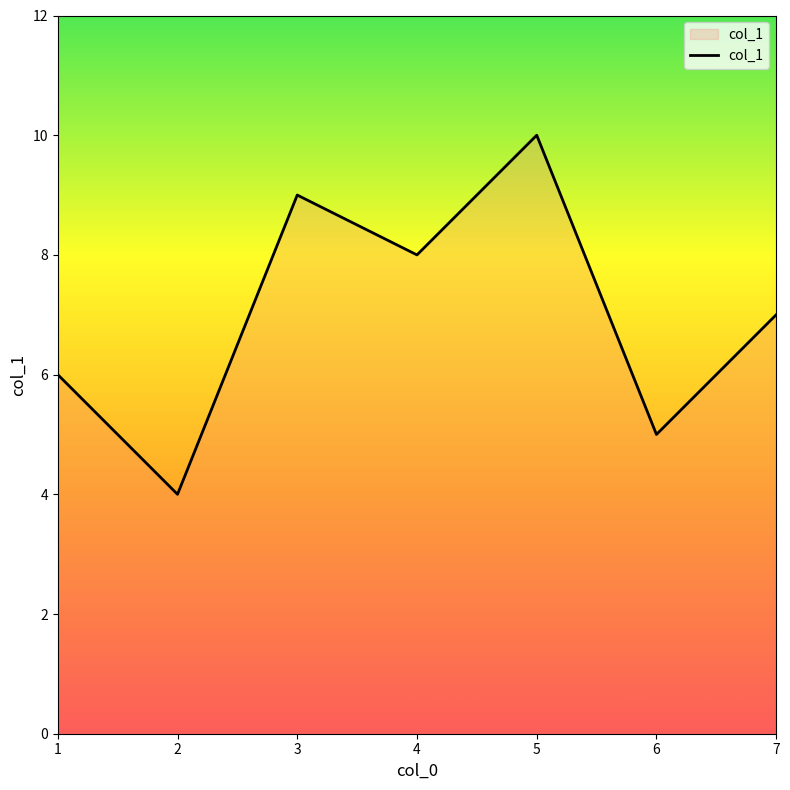

What is the difference between the values at 2 and 6?

1